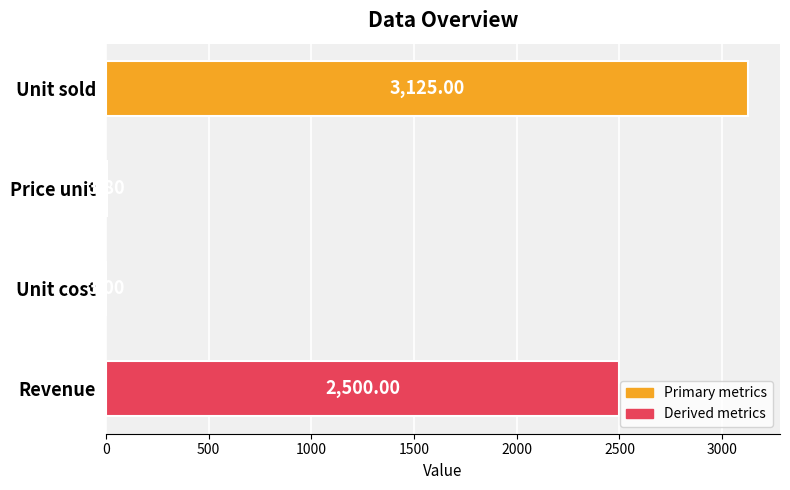

Where is the data nearest to the value 1563?

Revenue